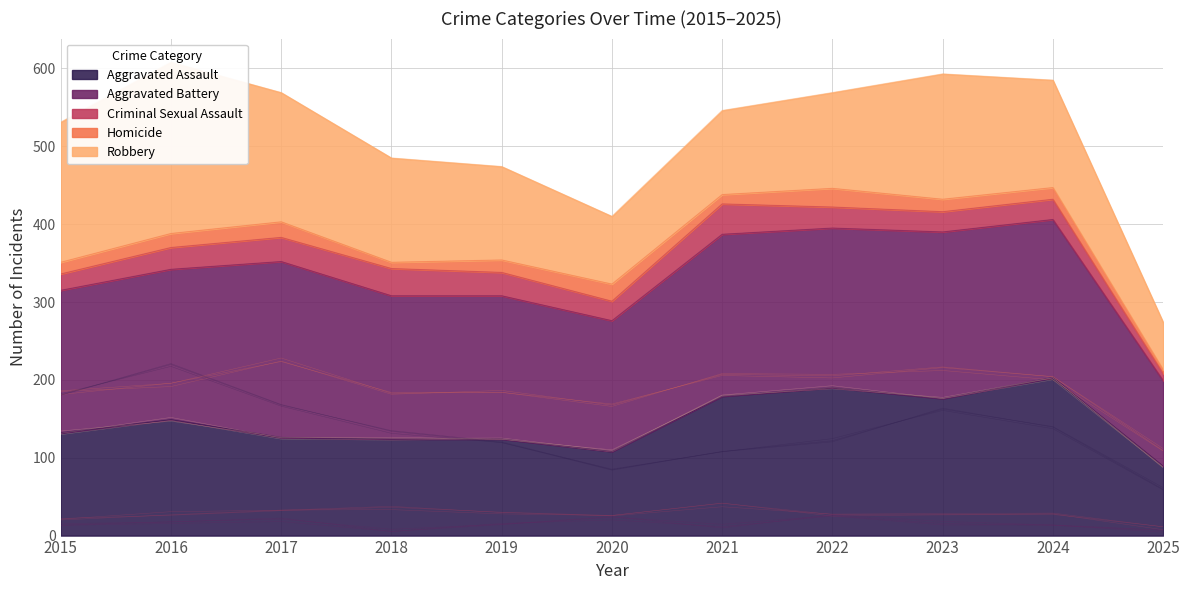

At which category does Aggravated Assault reach its first local peak?

2016